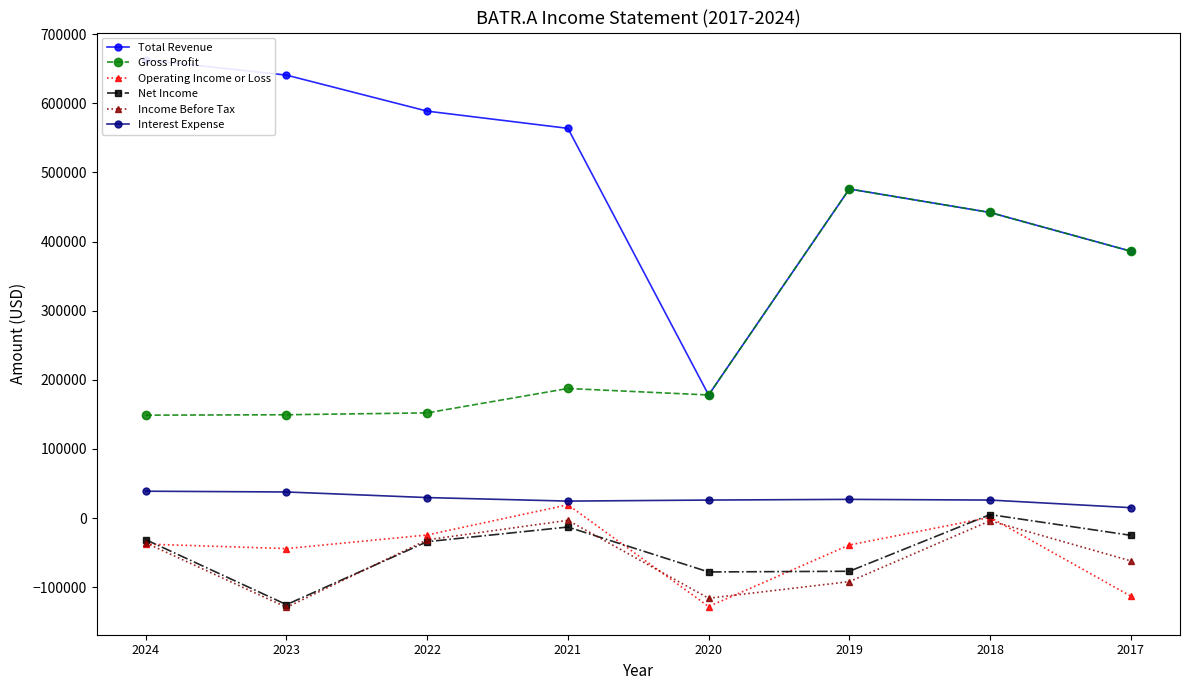

Which series has the largest total across all categories?

Total Revenue